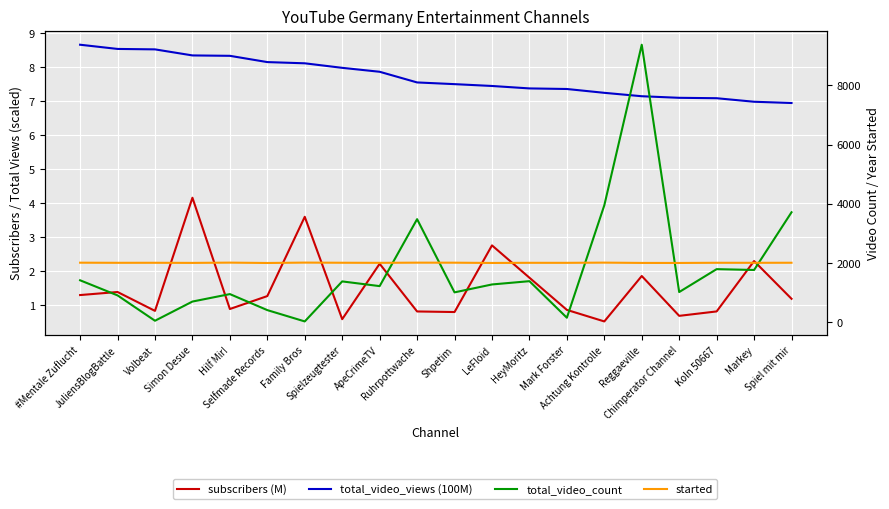

True or false: subscribers (M) has more than 0 interior local peaks.

True